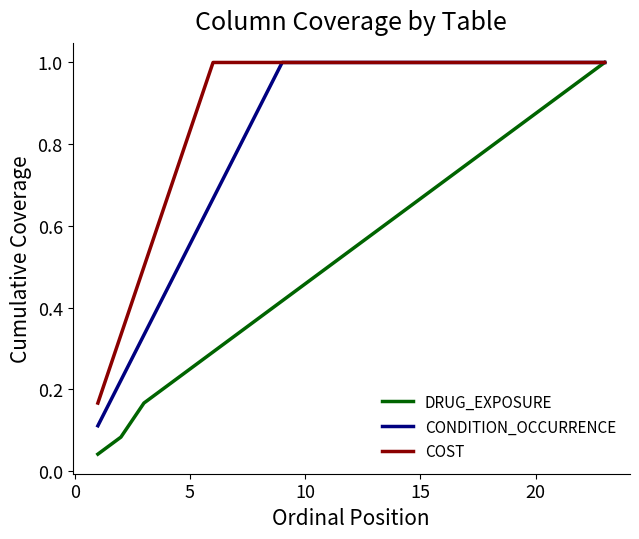

List the series in order of their overall mean, lowest first.

DRUG_EXPOSURE, CONDITION_OCCURRENCE, COST